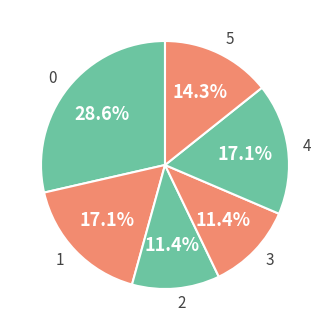

How many slices are in this pie chart?

6